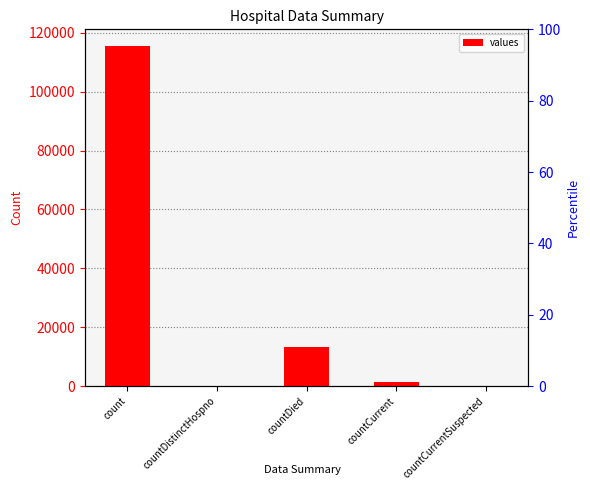

Rank the categories by value from lowest to highest.

countDistinctHospno, countCurrentSuspected, countCurrent, countDied, count